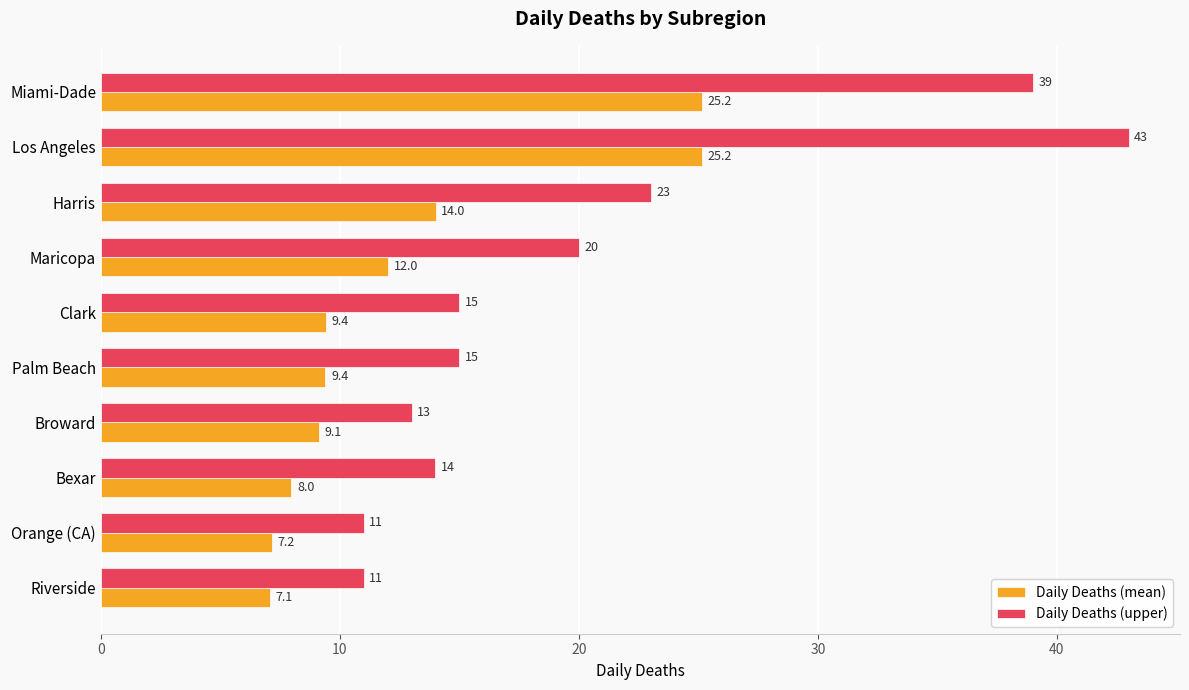

The value of Daily Deaths (mean) at Bexar is 13.9. True or false?

False